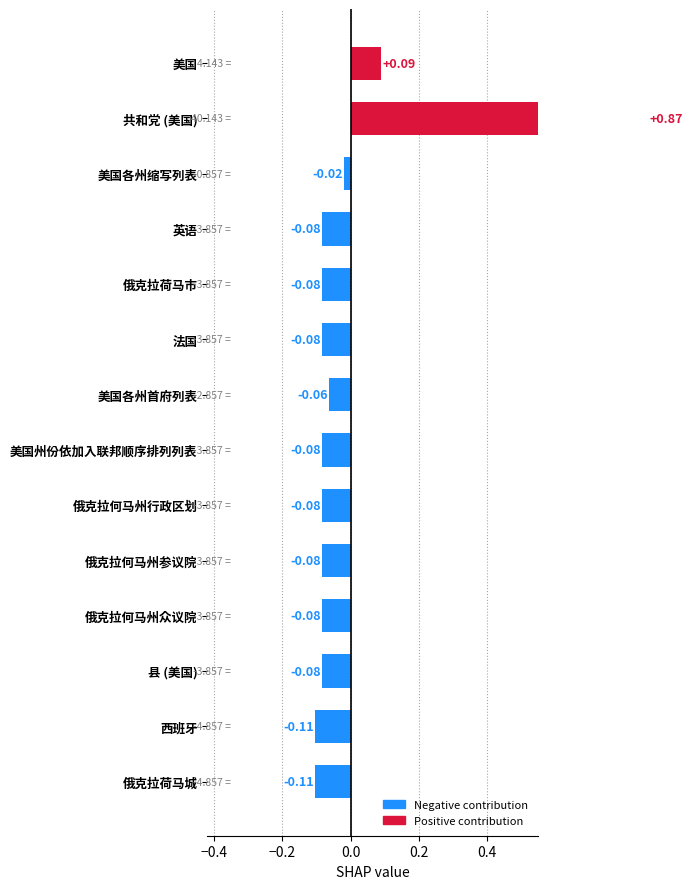

True or false: the data shows -0.1 at 俄克拉荷马城.

True